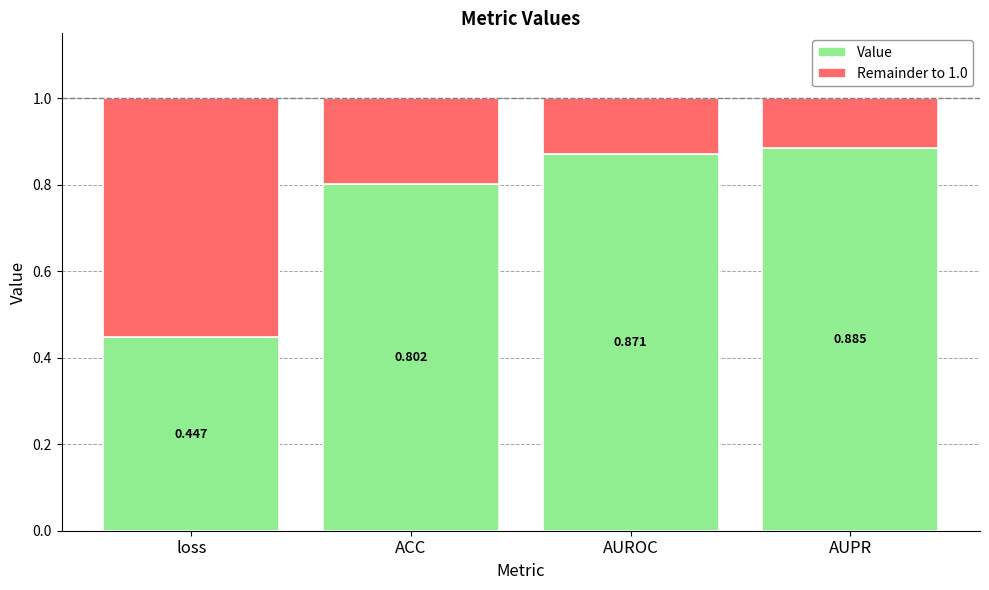

List the labels in order of Value value, smallest first.

loss, ACC, AUROC, AUPR